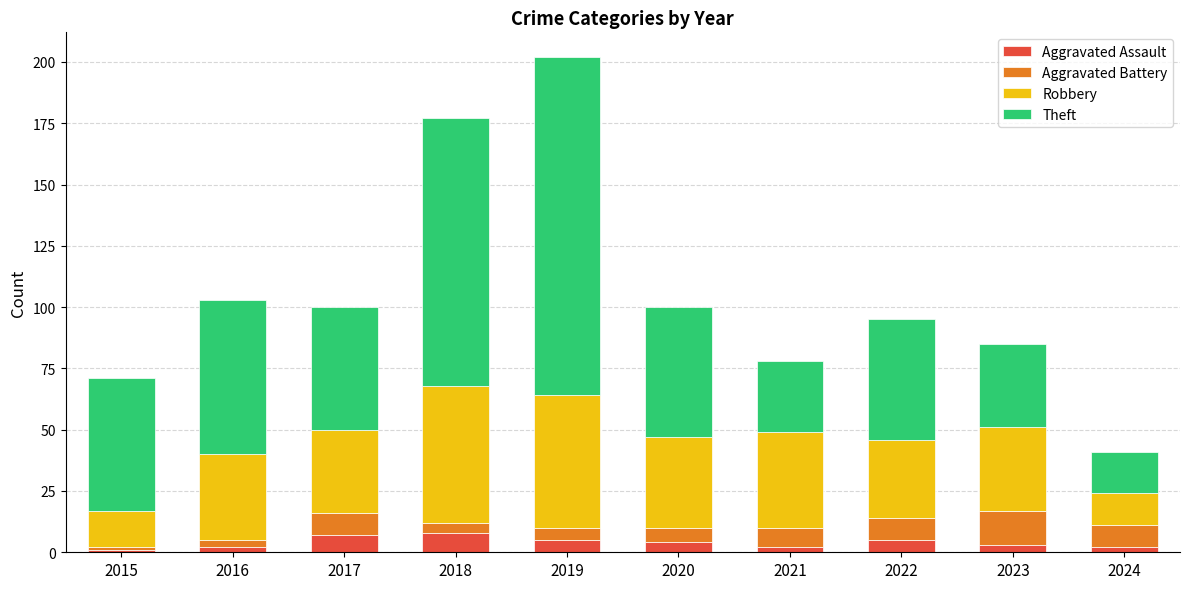

Is it true that Aggravated Assault equals 2 at 2024?

True